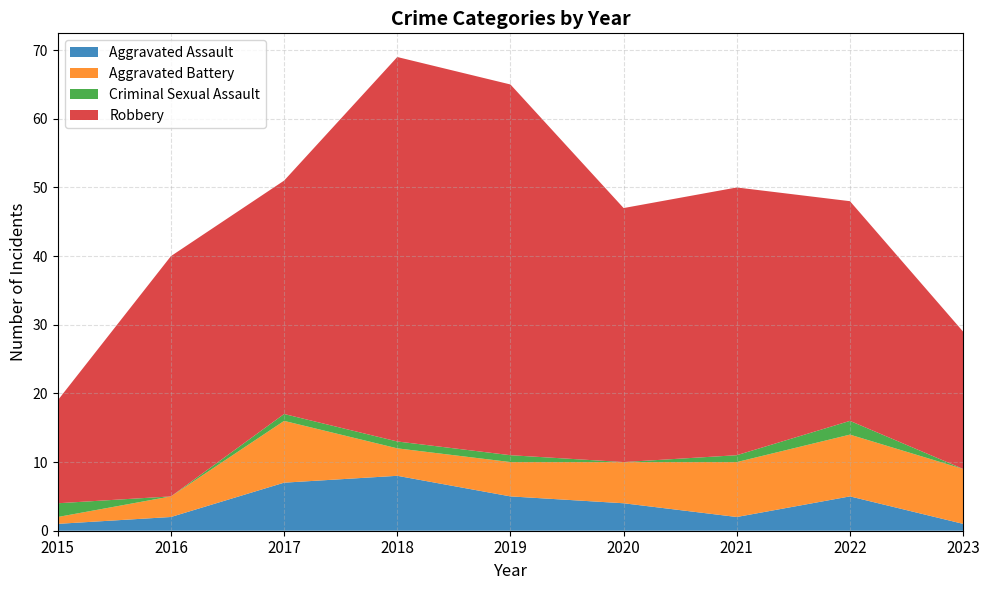

Reading right to left, extract all data points from this chart.

Aggravated Assault: 1	5	2	4	5	8	7	2	1
Aggravated Battery: 8	9	8	6	5	4	9	3	1
Criminal Sexual Assault: 0	2	1	0	1	1	1	0	2
Robbery: 20	32	39	37	54	56	34	35	15